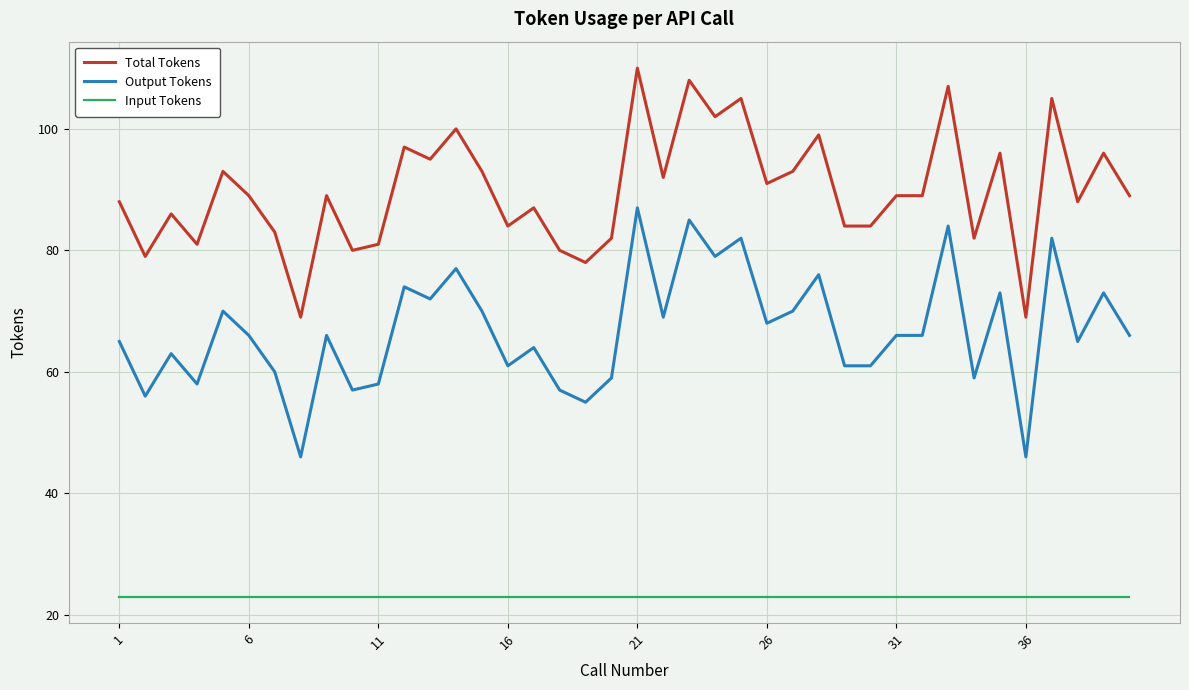

Does the chart display data point markers on the line(s)?

No